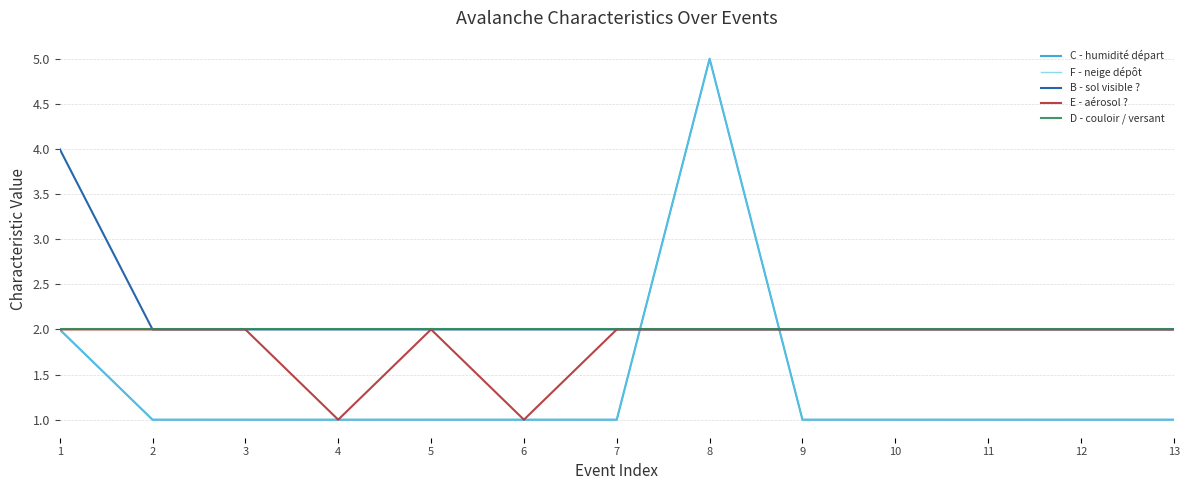

Reading left to right, what are all the values shown in this chart?

C - humidité départ: 1=2	2=1	3=1	4=1	5=1	6=1	7=1	8=5	9=1	10=1	11=1	12=1	13=1
F - neige dépôt: 1=2	2=1	3=1	4=1	5=1	6=1	7=1	8=5	9=1	10=1	11=1	12=1	13=1
B - sol visible ?: 1=4	2=2	3=2	4=2	5=2	6=2	7=2	8=2	9=2	10=2	11=2	12=2	13=2
E - aérosol ?: 1=2	2=2	3=2	4=1	5=2	6=1	7=2	8=2	9=2	10=2	11=2	12=2	13=2
D - couloir / versant: 1=2	2=2	3=2	4=2	5=2	6=2	7=2	8=2	9=2	10=2	11=2	12=2	13=2